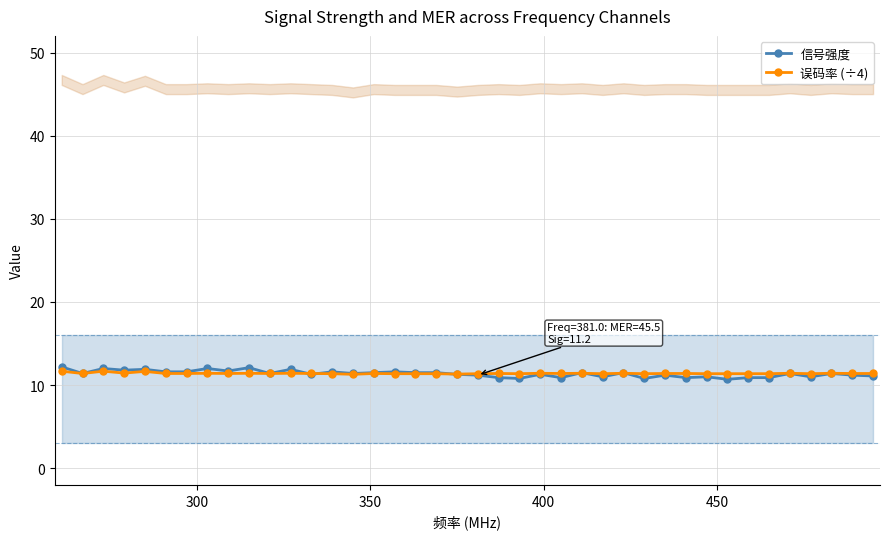

What is the value of the 误码率 (÷4) point at the 35th from the left?

11.4